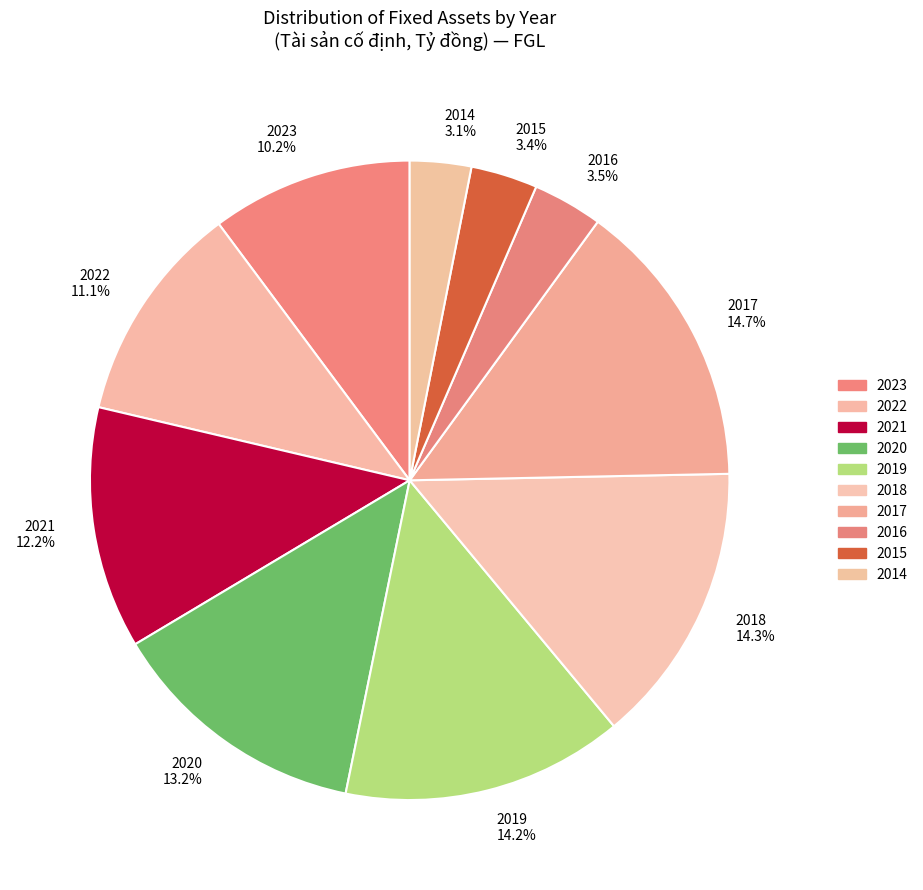

Is 2023 the majority of the pie?

No